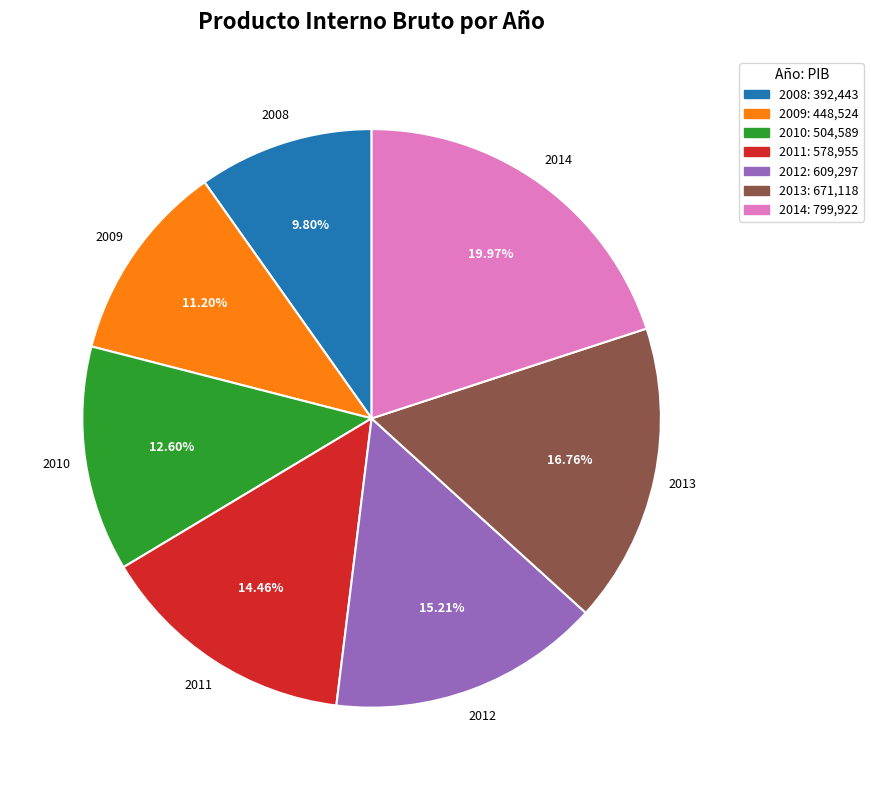

To the nearest percent, what is the average slice percentage?

14%